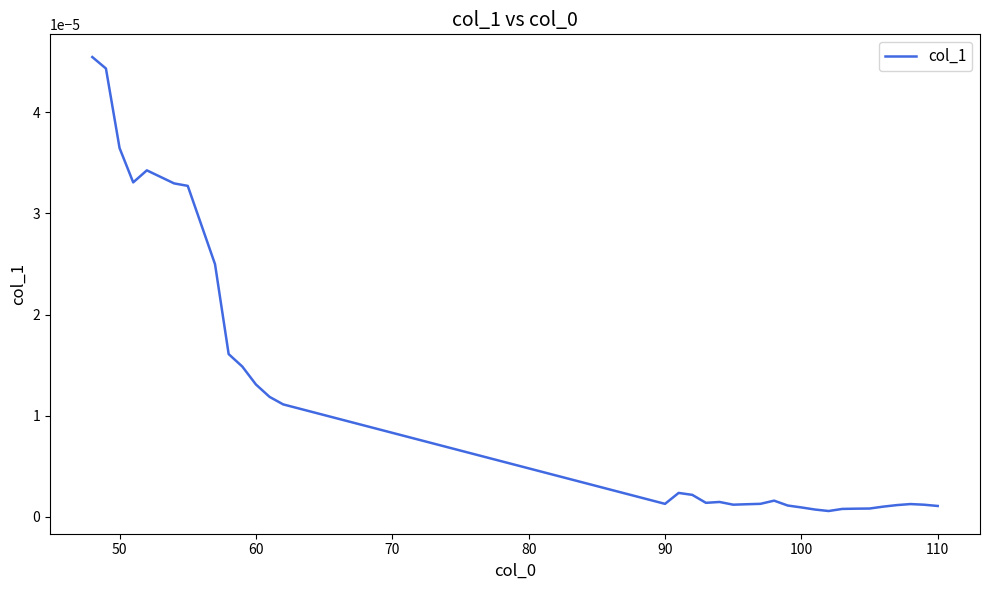

How many interior local valleys (lower than both neighbors) does the data have?

5